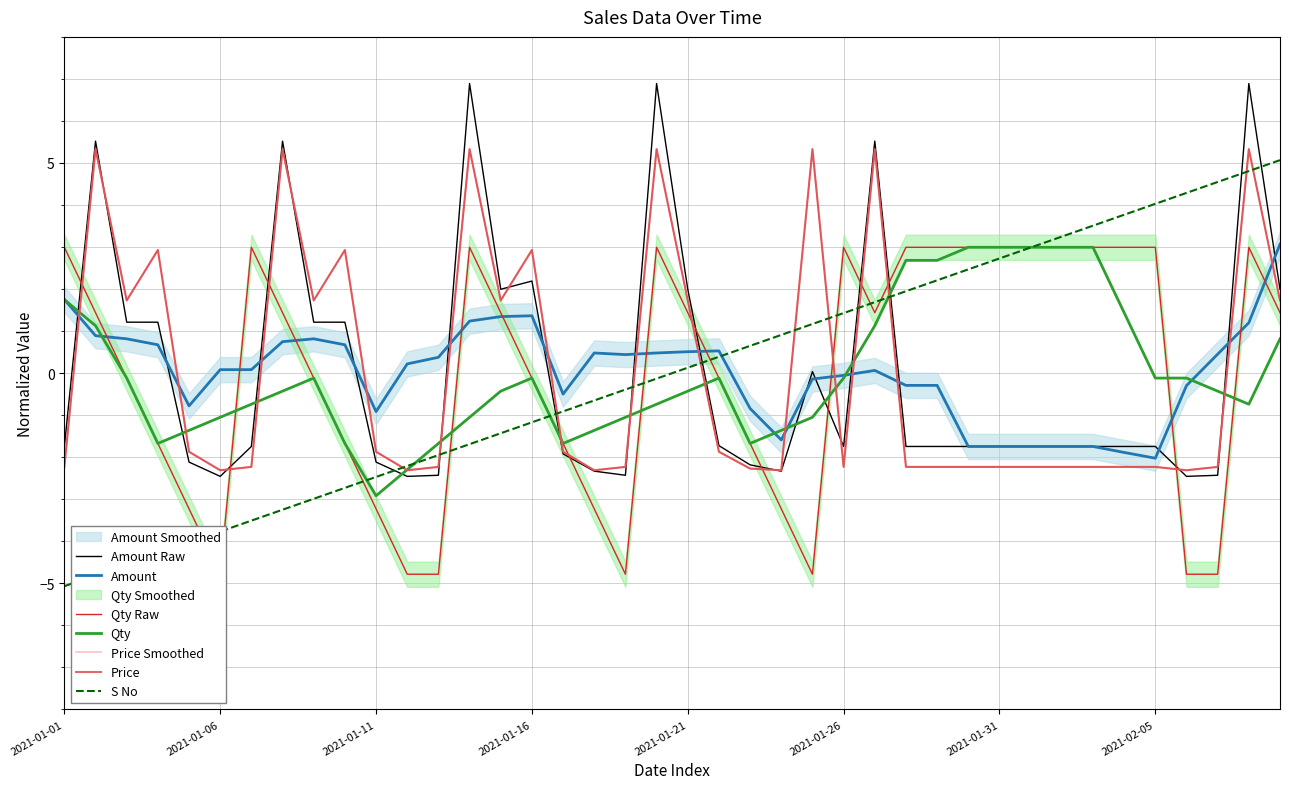

What is the difference between the maximum and minimum values in the S No series?

10.1